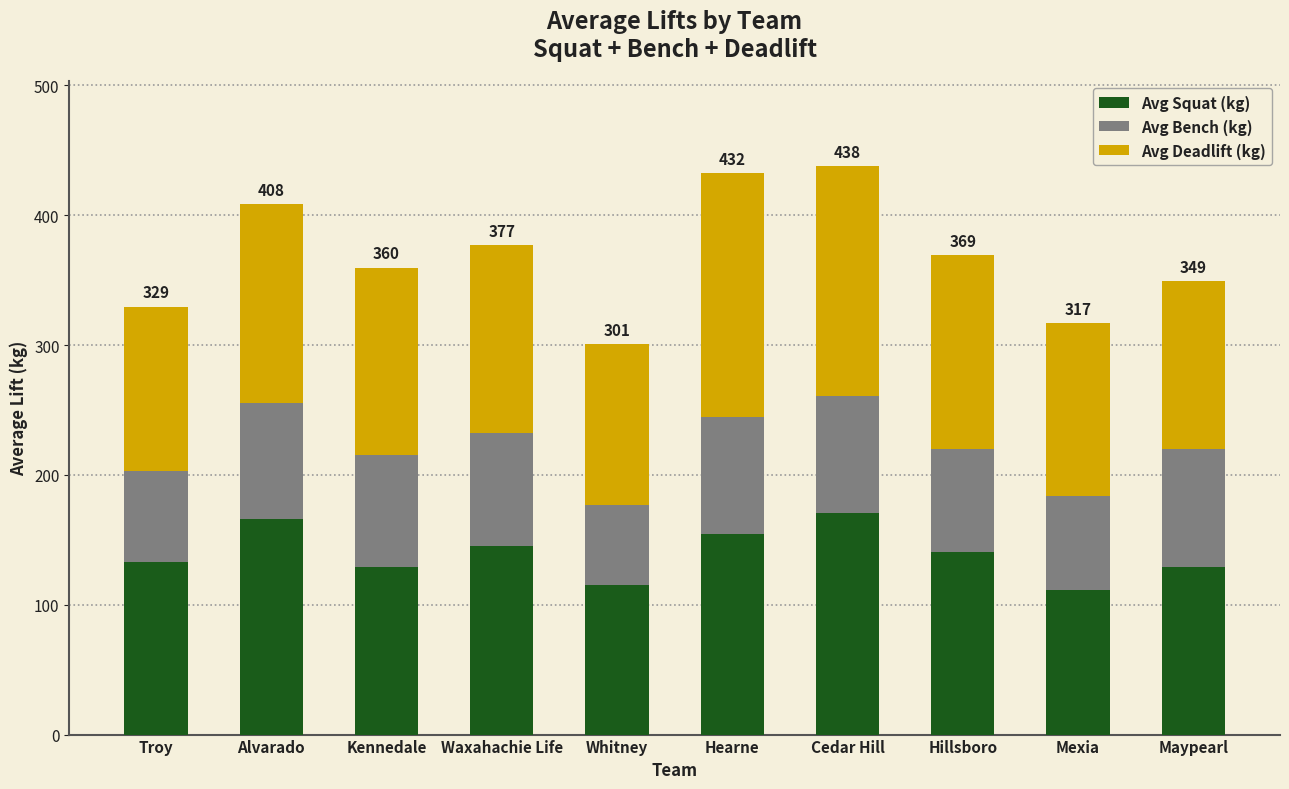

What is the total value across all series at Troy?

329.5